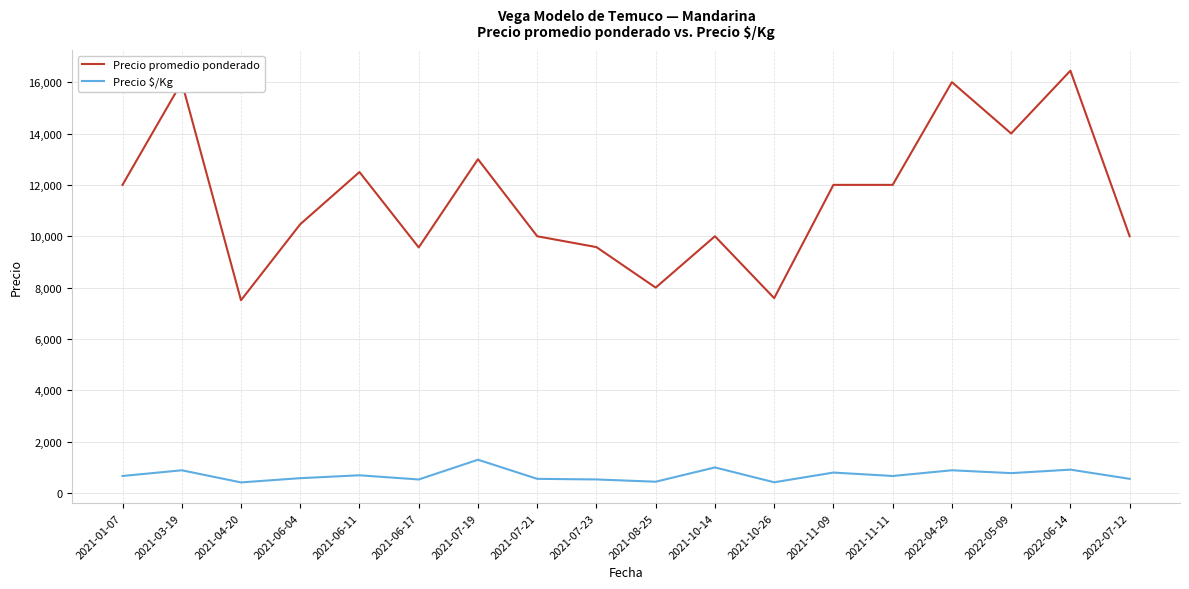

Rank the series at 2021-04-20 from highest to lowest value.

Precio promedio ponderado, Precio $/Kg